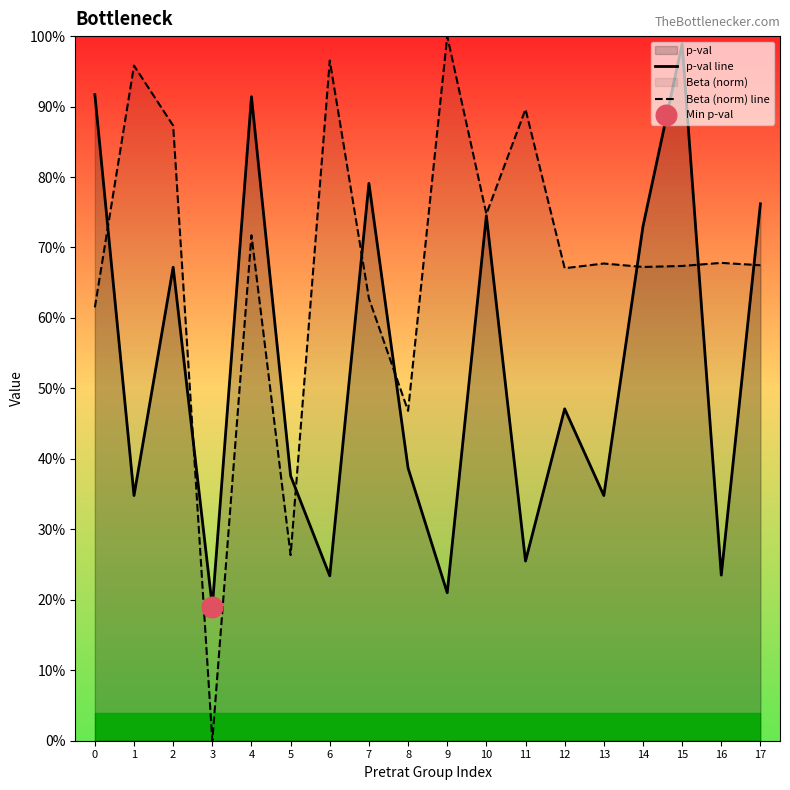

At how many categories does at least one series exceed 0?

18